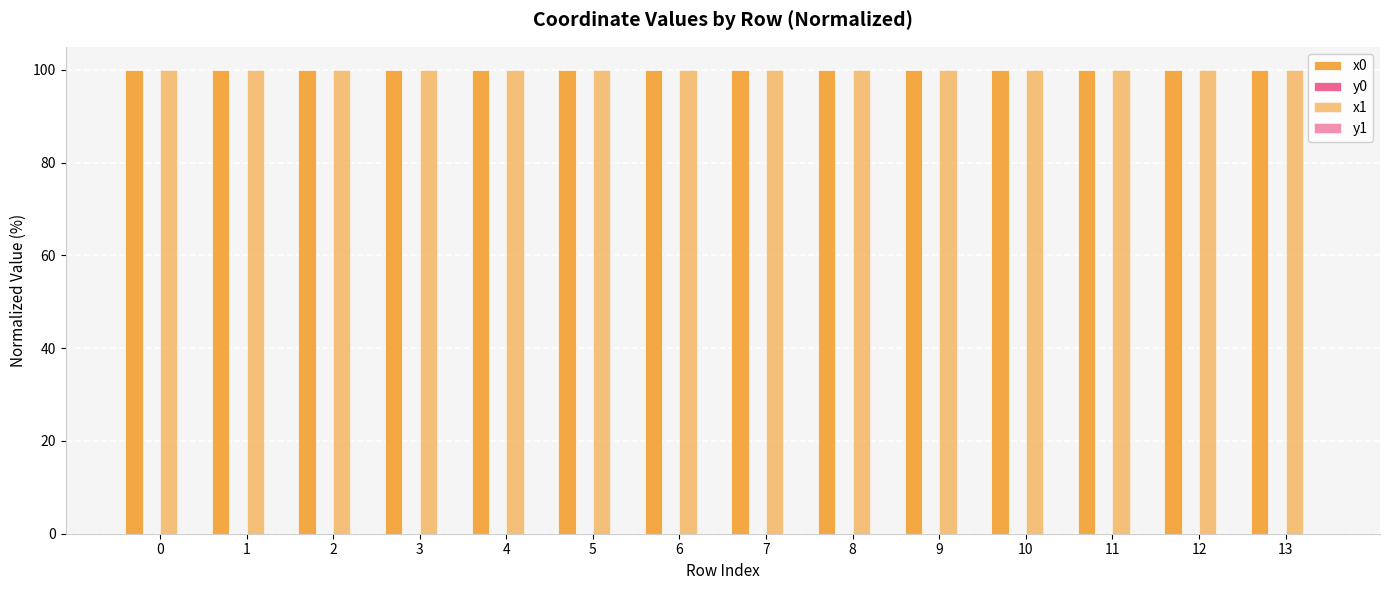

True or false: y0 has a value of -0.0 at 13.

False